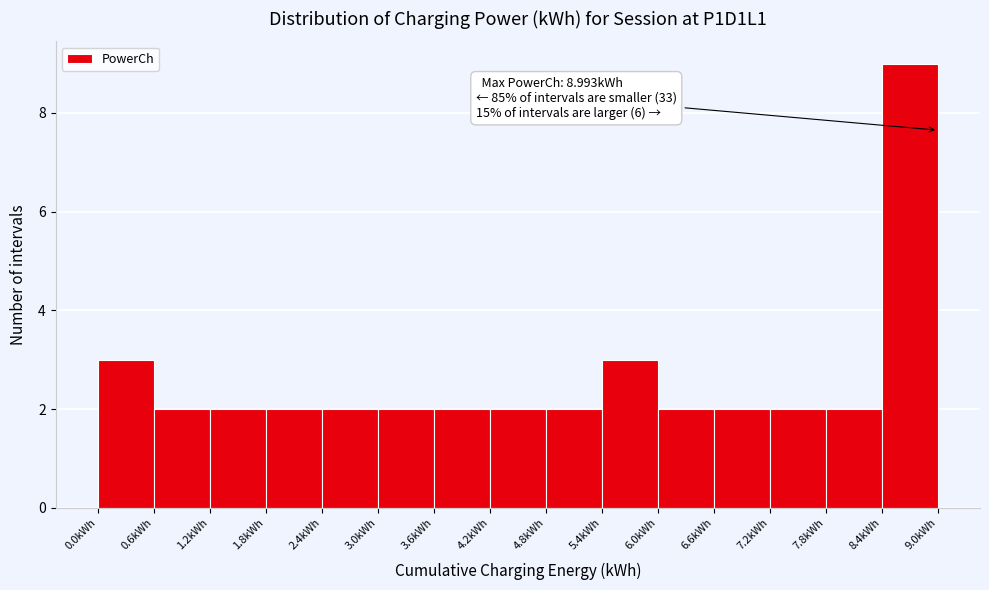

Which range on the x-axis has the tallest bar?

8.4 to 9.0